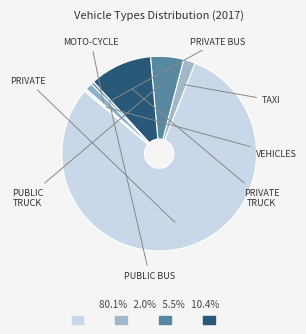

What is the largest slice in the pie chart?

Private